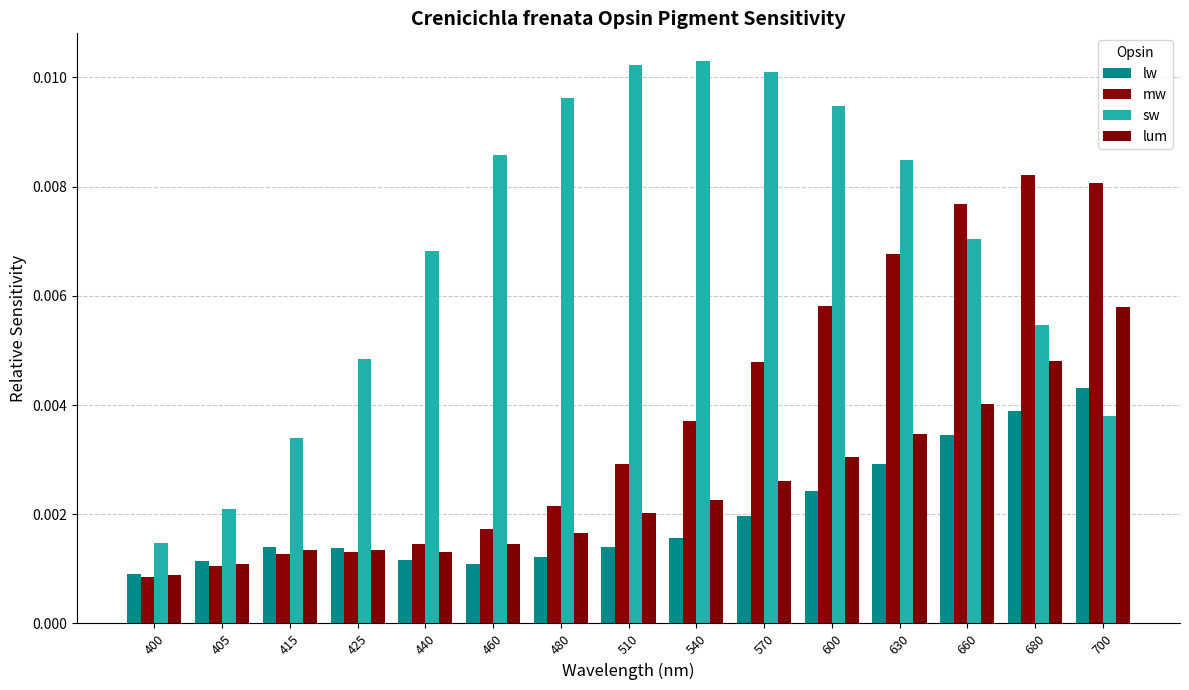

Rank the series at 630 from highest to lowest value.

sw, mw, lum, lw